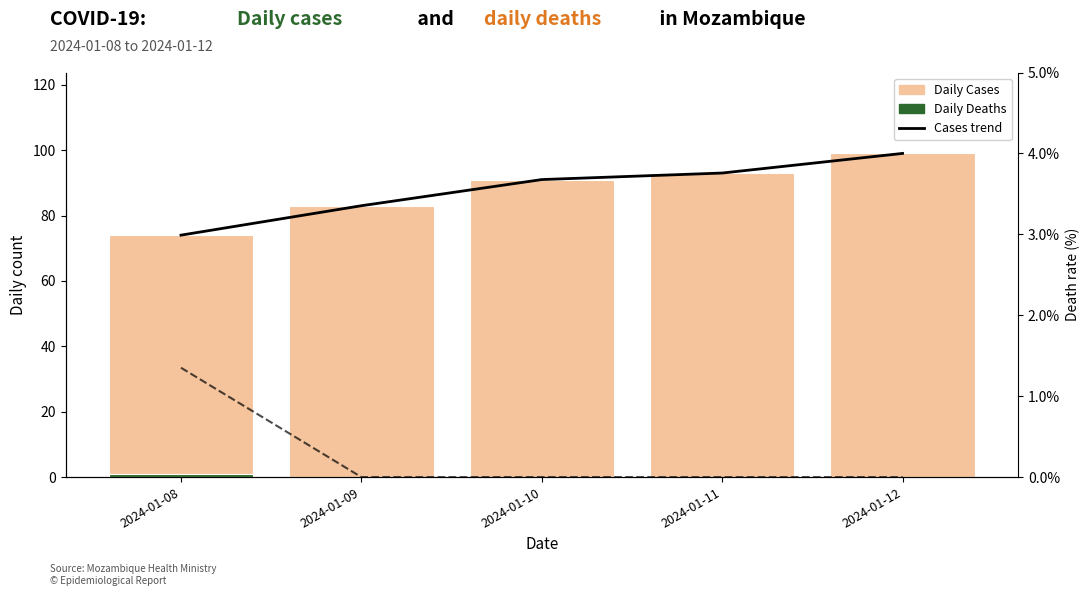

Rank the series at 2024-01-08 from highest to lowest value.

Cases trend, Daily Cases, Death rate (%), Daily Deaths